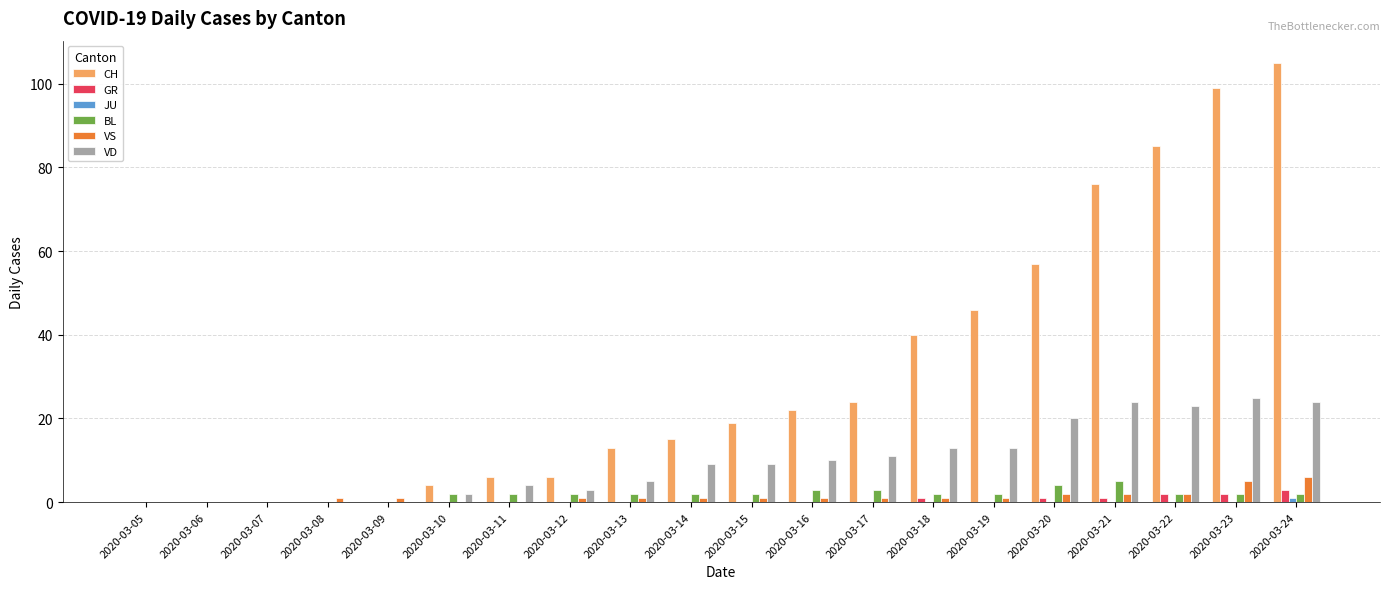

What is the sum of all BL values?

37